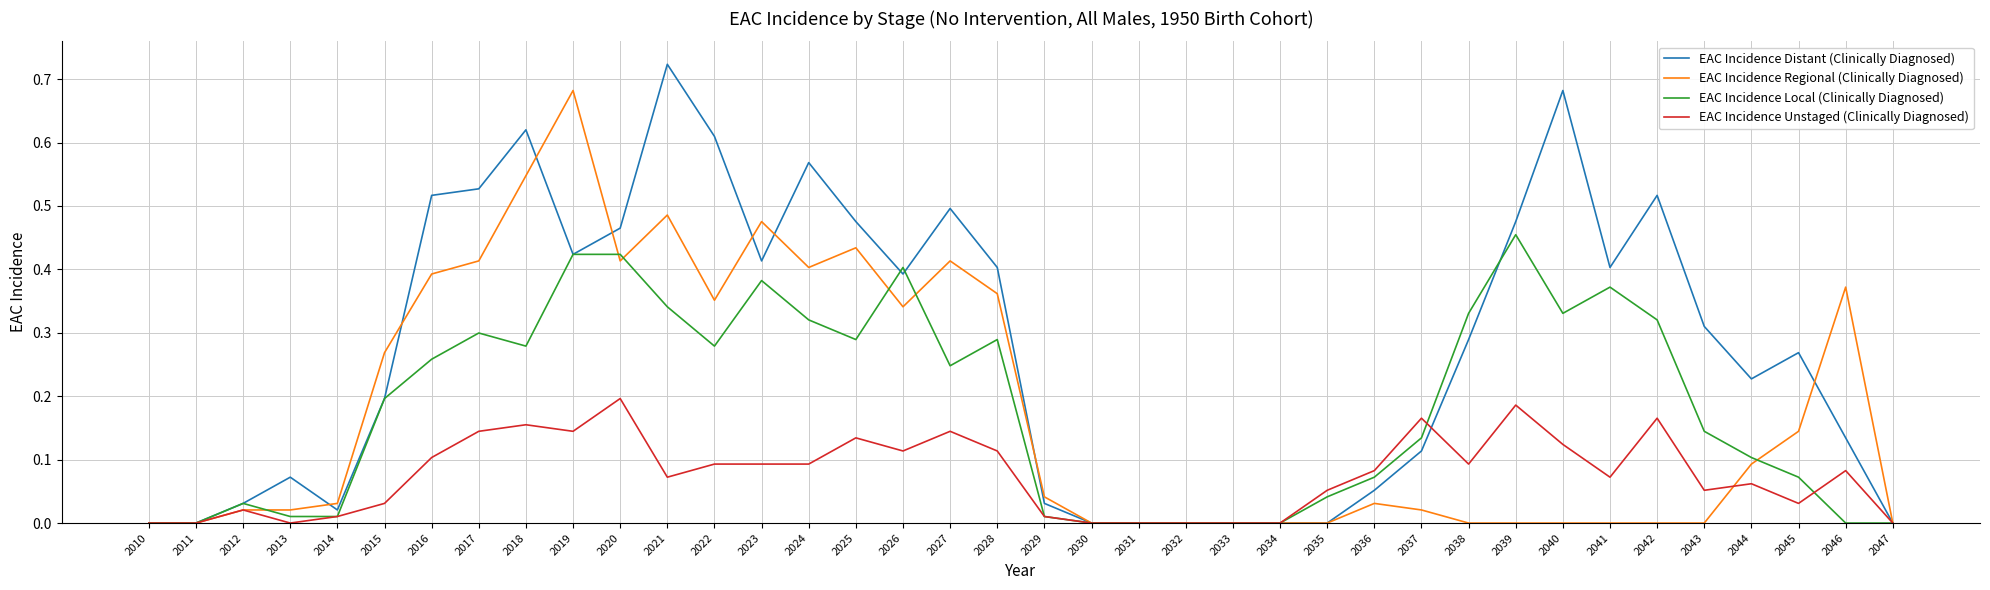

The EAC Incidence Regional (Clinically Diagnosed) series shows 0.2 at 2021. True or false?

False